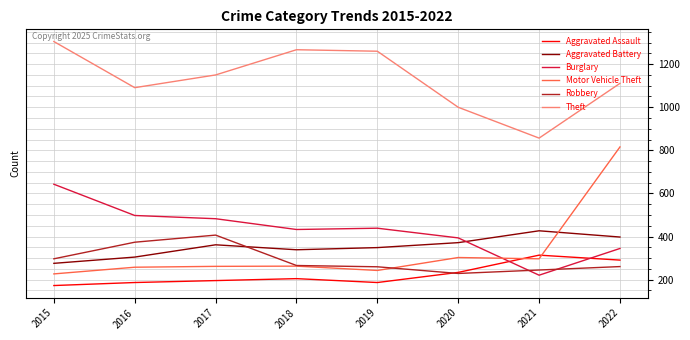

How many lines are shown in the chart?

6